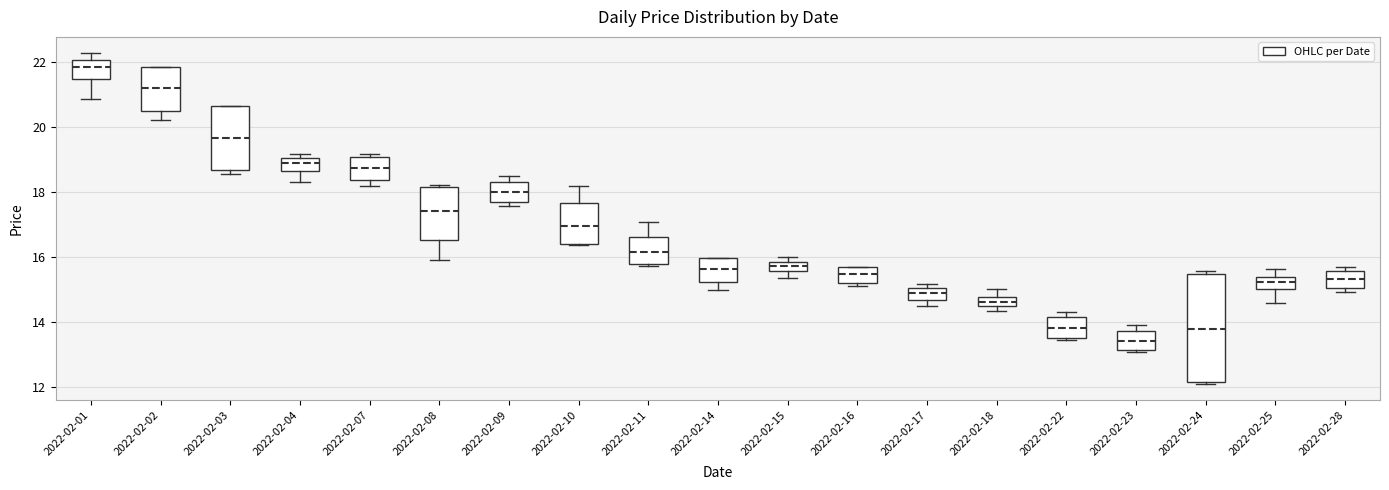

Comparing the boxes themselves (not the whiskers), which one is the tallest?

2022-02-24